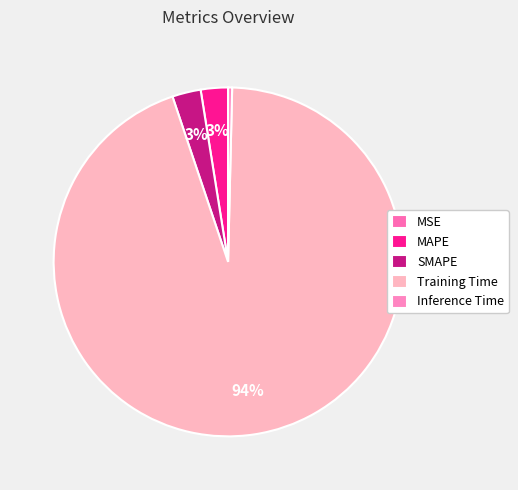

Does Training Time represent more than half of the total?

Yes